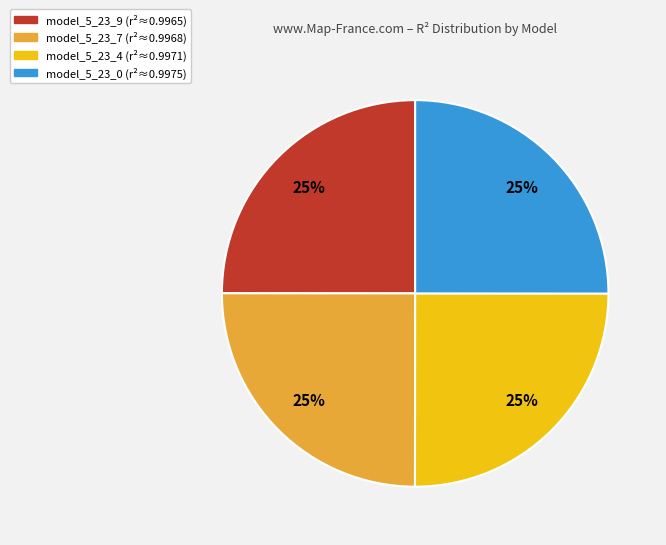

True or false: model_5_23_0 (r²≈0.9975) accounts for 25% of the total.

True